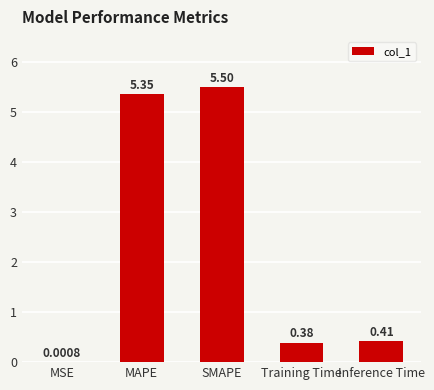

What is the change in value from MSE to Training Time?

+0.4